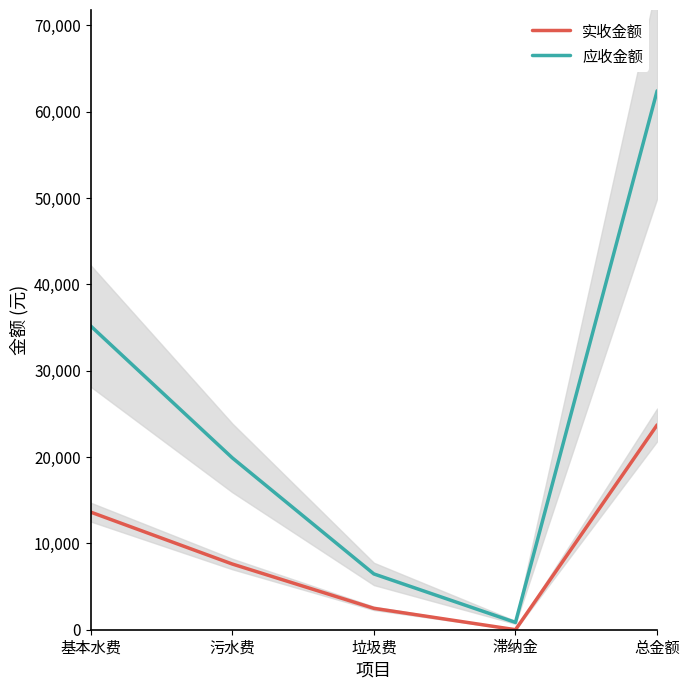

At how many categories does at least one series exceed 26184?

2